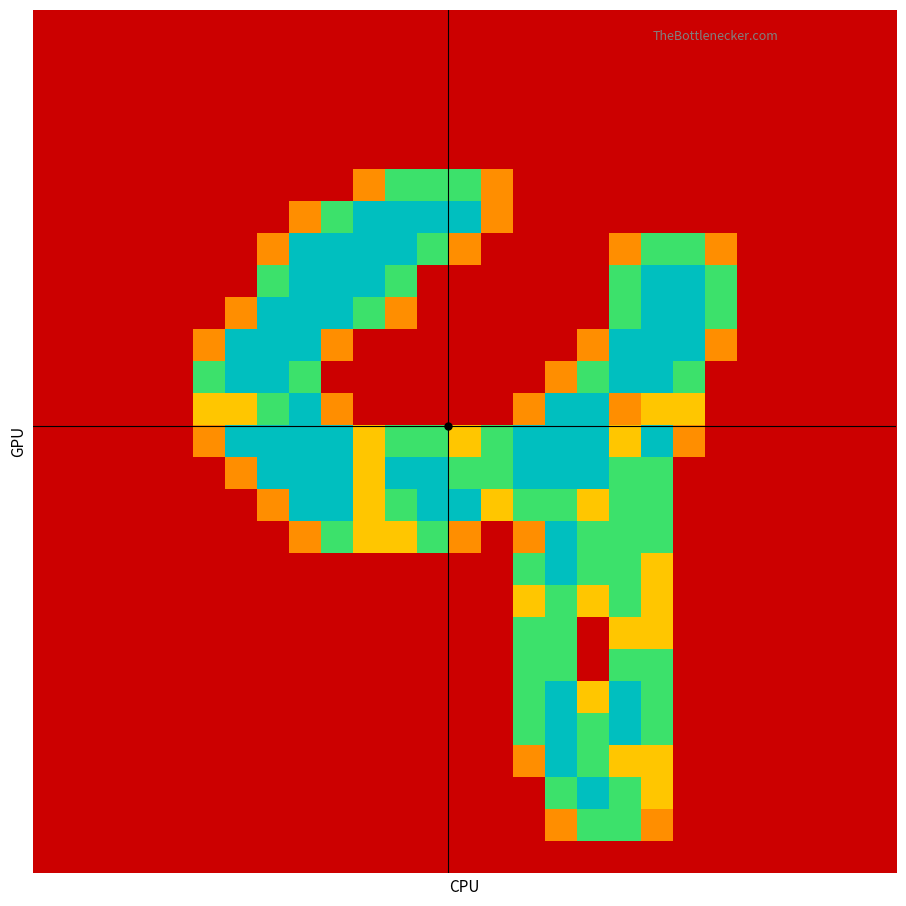

How many distinct data groups are displayed?

27